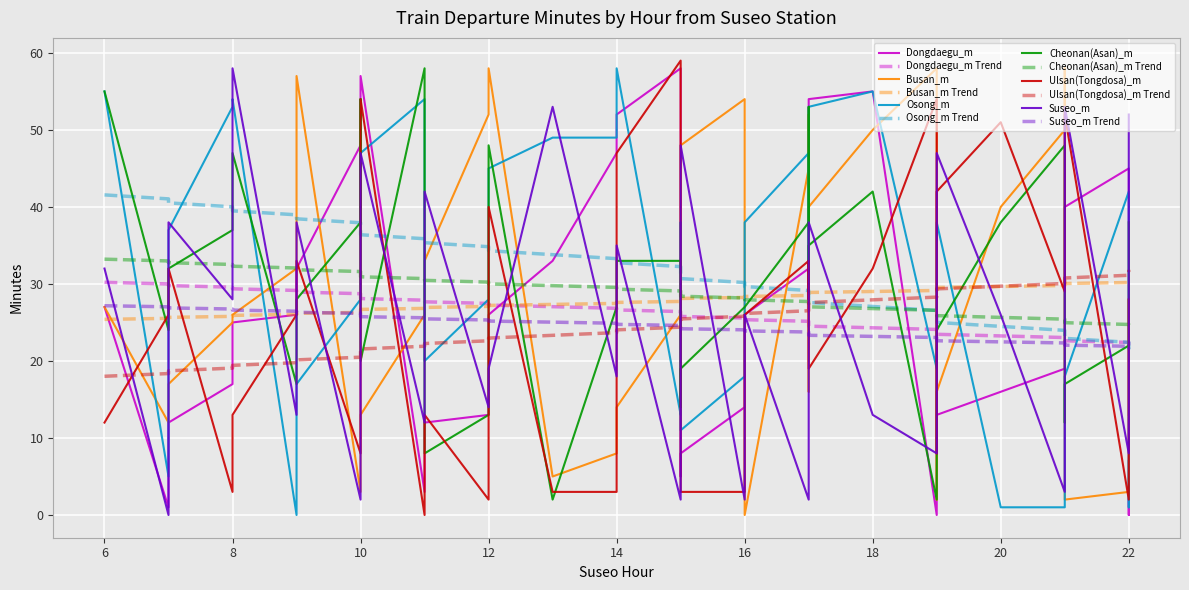

Which series has the largest range (max minus min)?

Ulsan(Tongdosa)_m